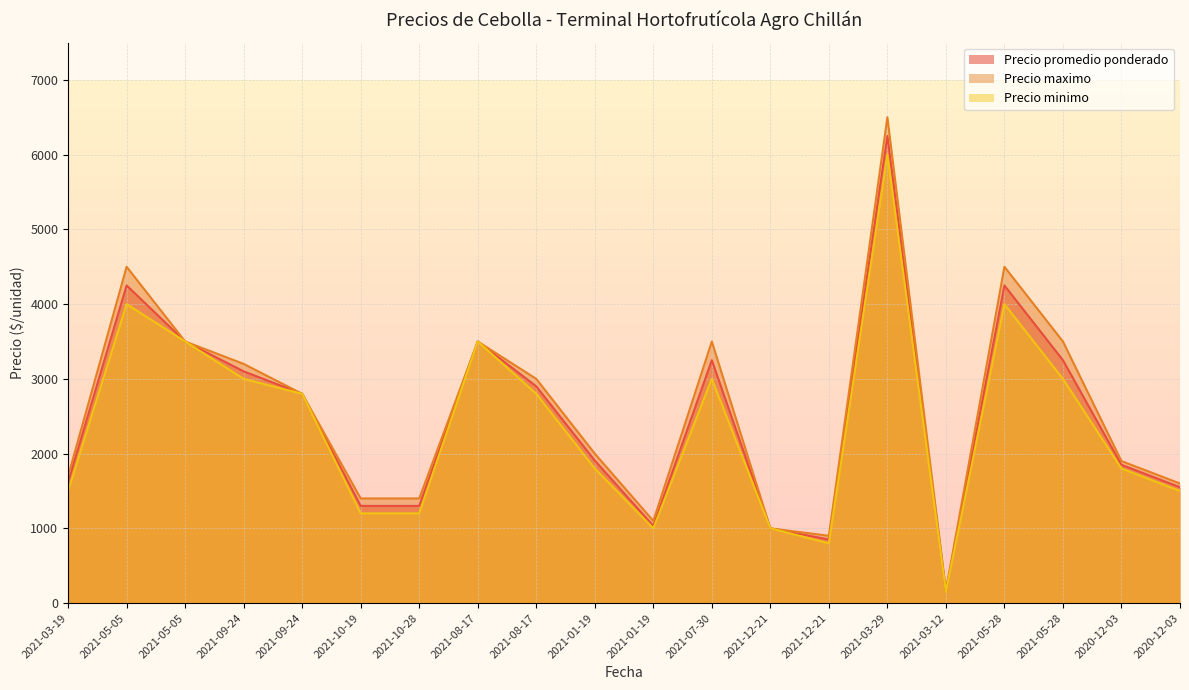

What is the difference between the maximum and minimum values in the Precio promedio ponderado series?

6092